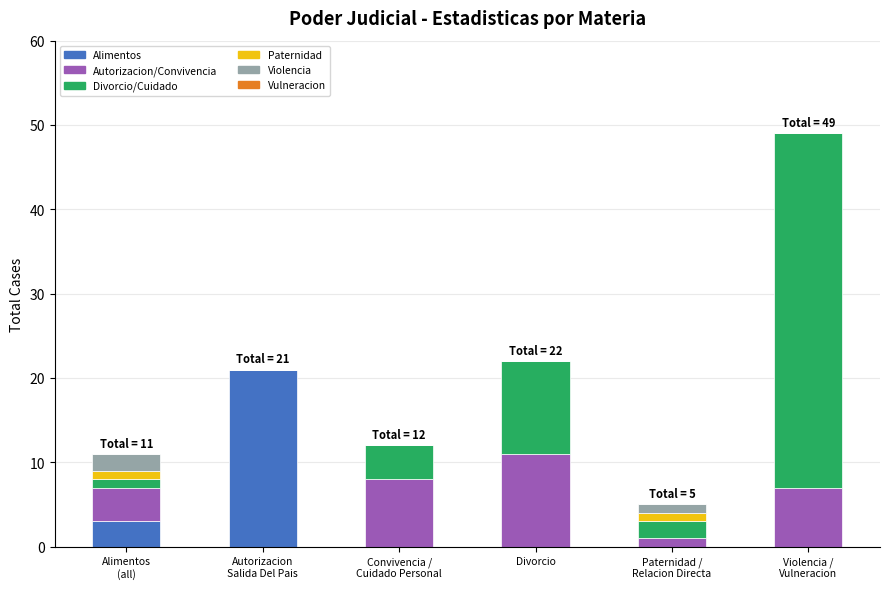

What is the total value across all series at Divorcio?

22